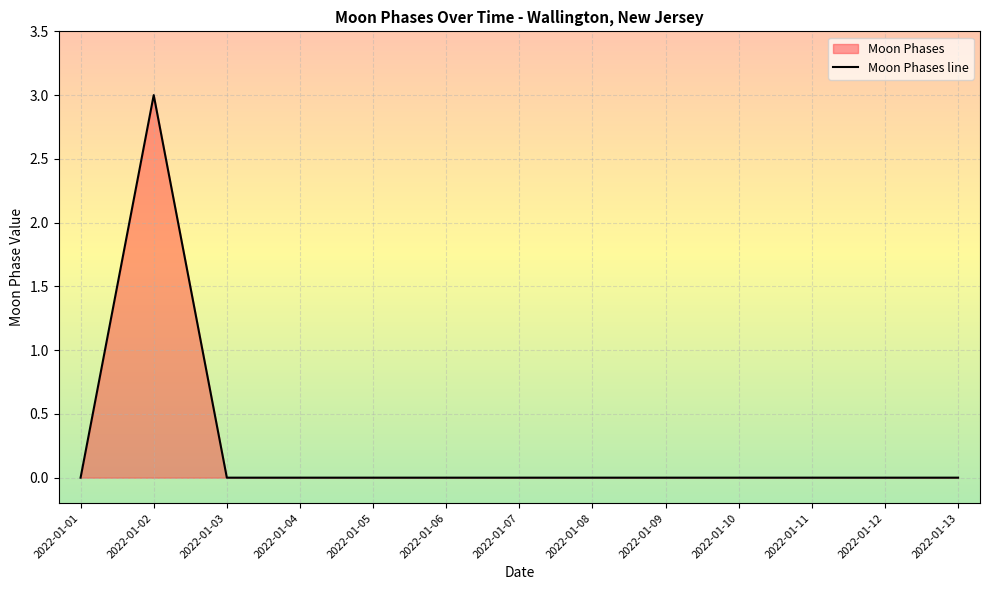

Does the chart display data point markers on the line(s)?

No